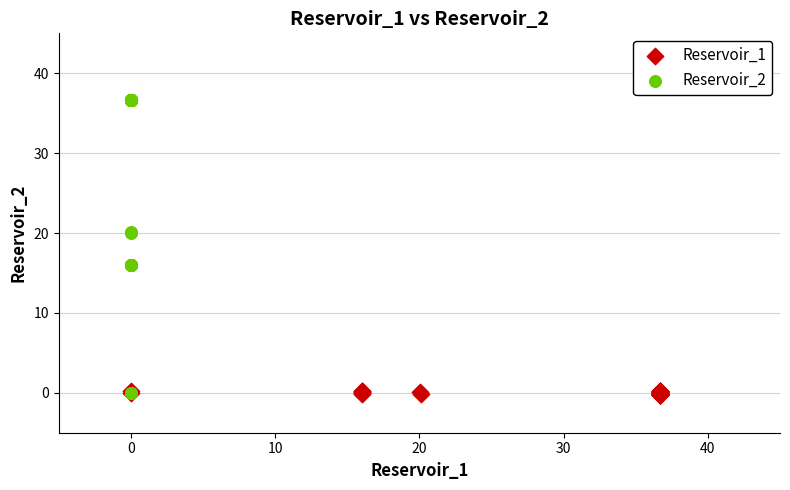

Which series contains the highest Y value?

Reservoir_2